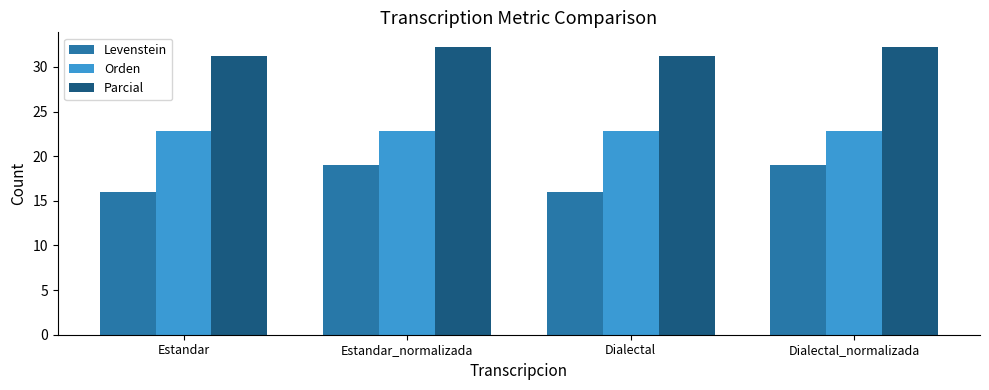

Which series has the largest range (max minus min)?

Levenstein